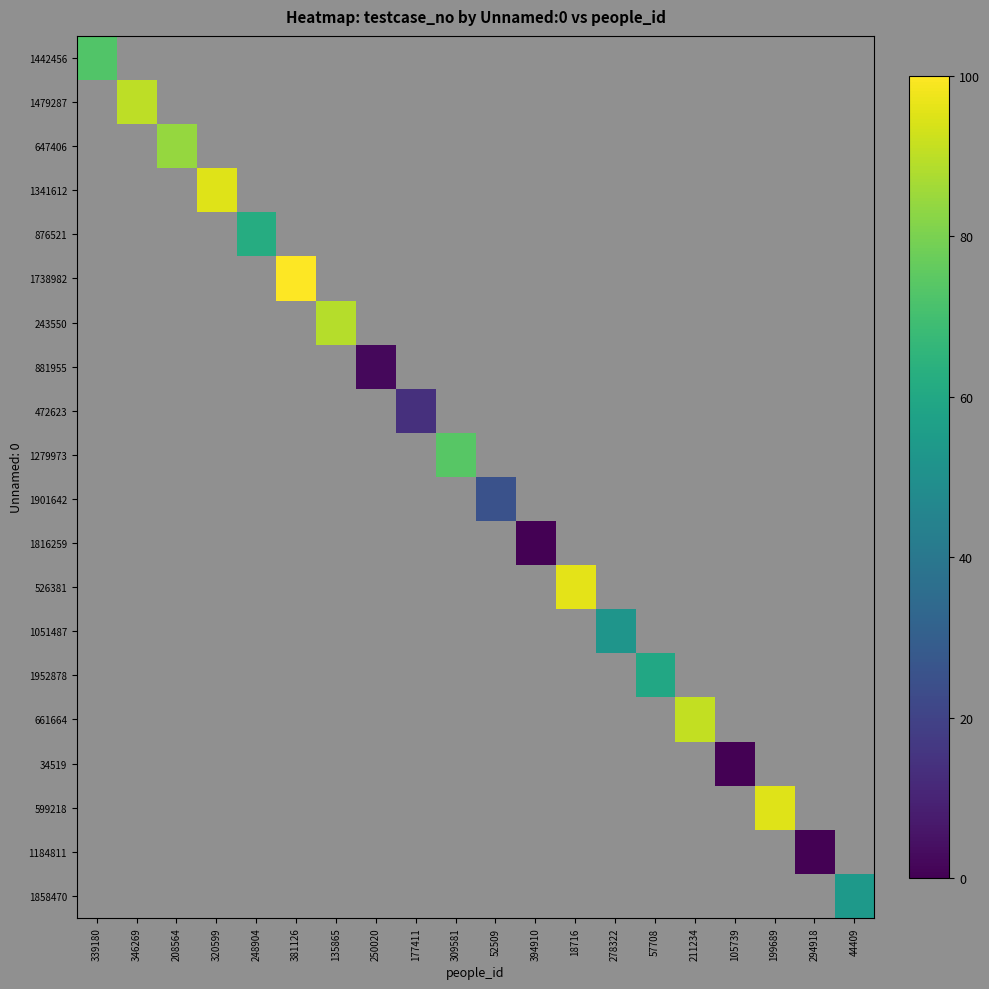

Which label corresponds to the largest value in the chart?

381126